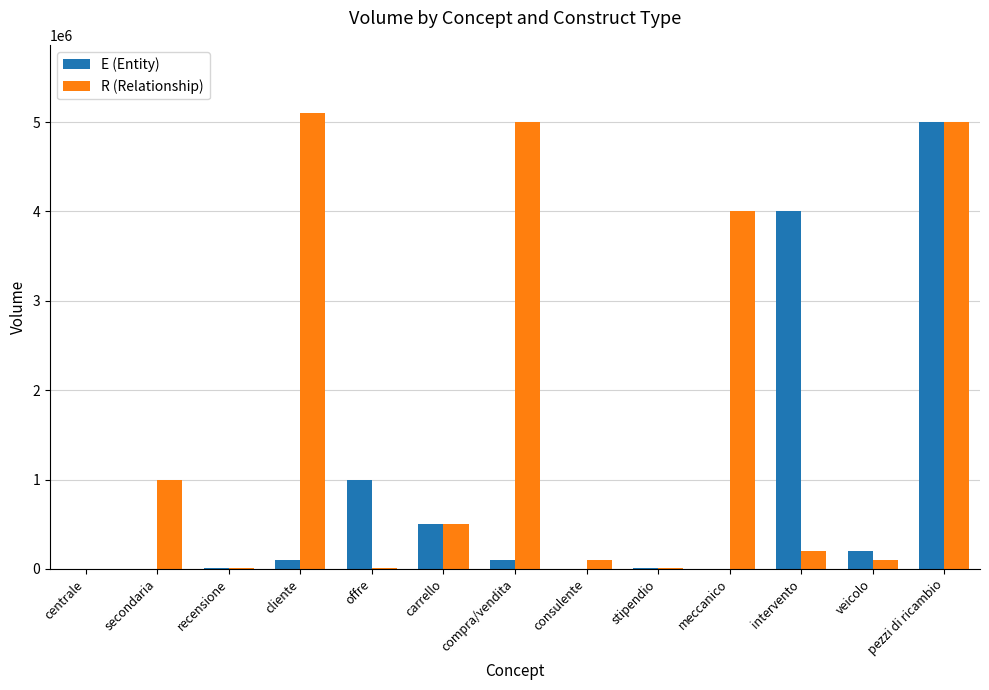

The value of R (Relationship) at carrello is 146656. True or false?

False